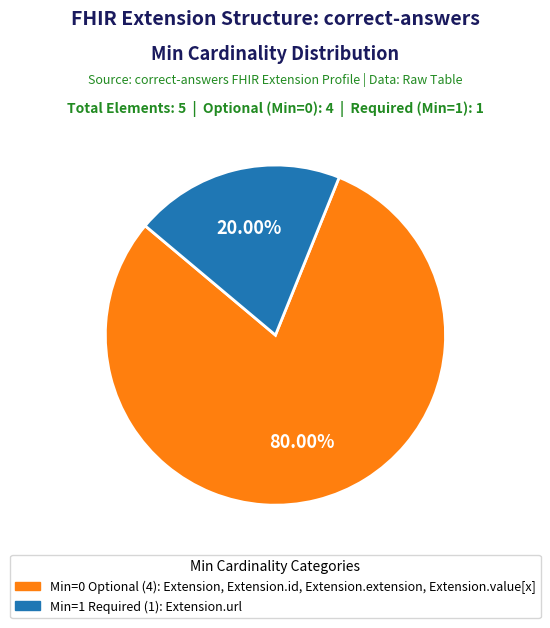

Does any single category account for the majority?

Yes